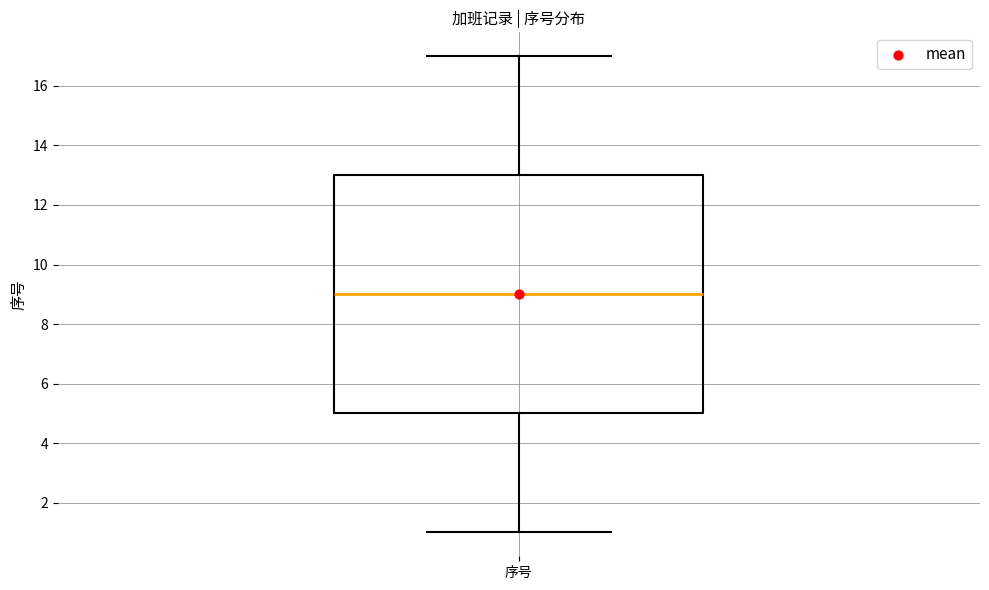

Transcribe this box plot: give where the median line is, the range the box spans, and where the two whiskers end, as read against the y-axis. The values are not printed on the chart, so give them approximately, as read against the axis.

median 9, box 5 to 13, whiskers 1 to 17